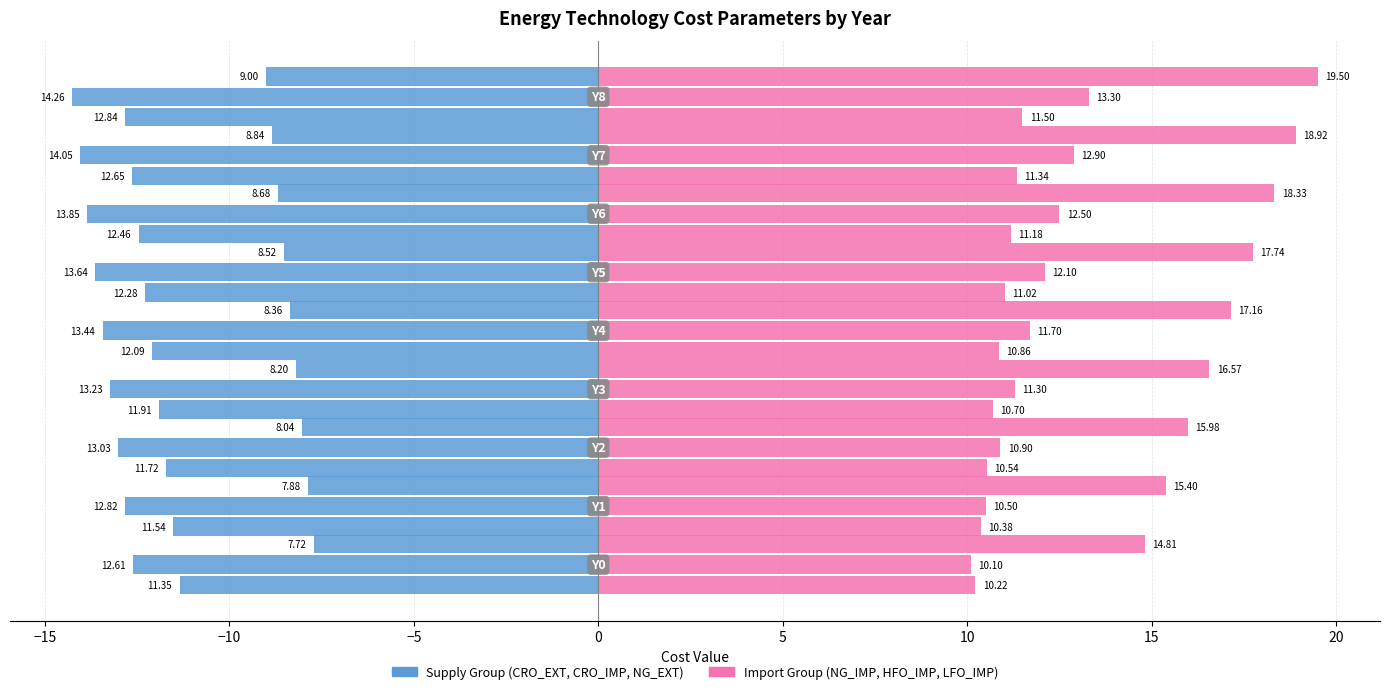

How many groups of bars are there?

9